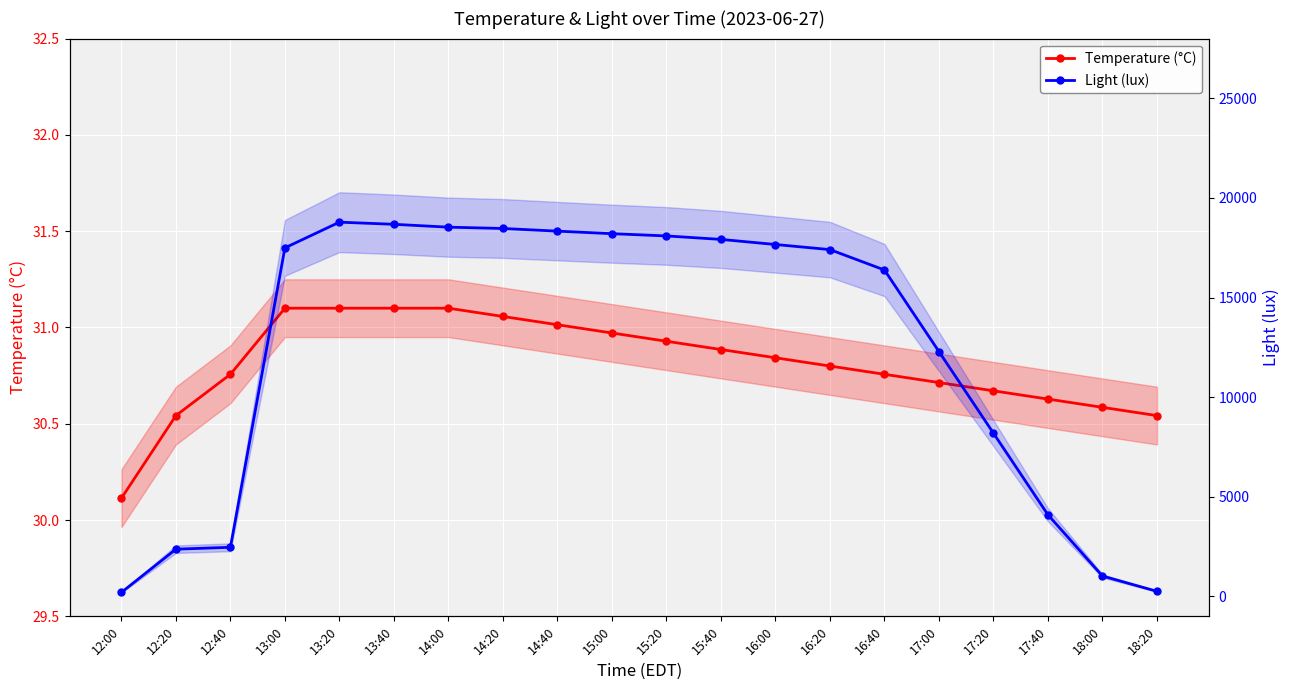

What is the sum of all Temperature (°C) values?

616.2